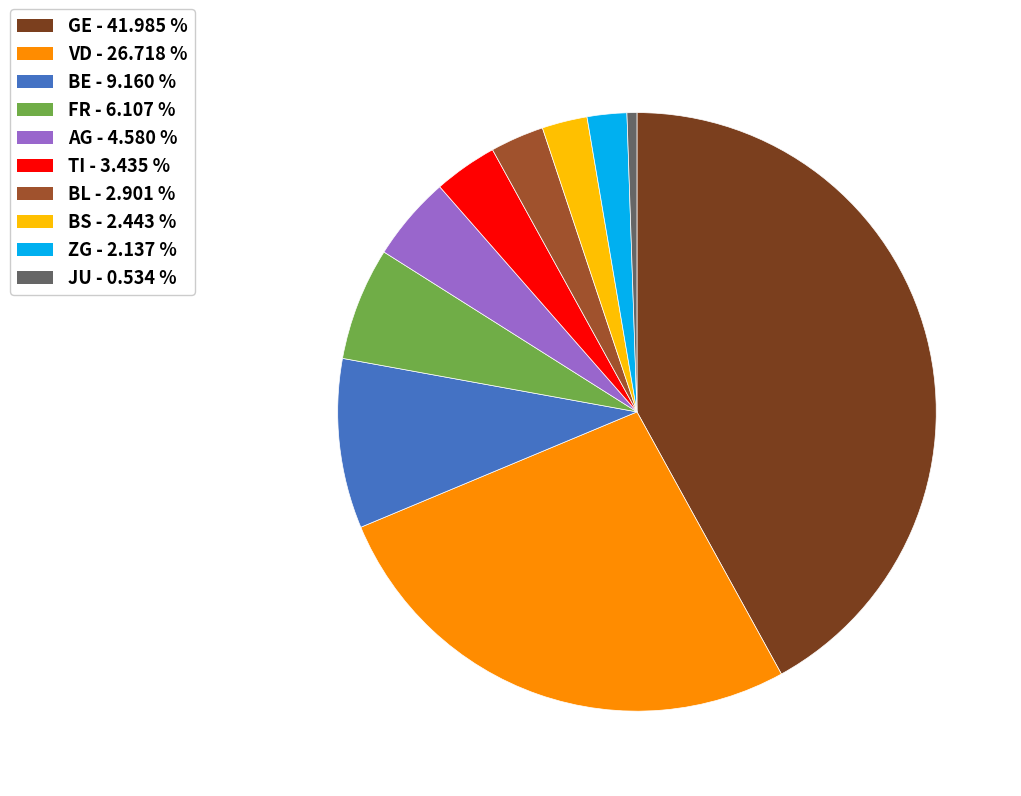

Is there any slice that represents more than half of the pie?

No